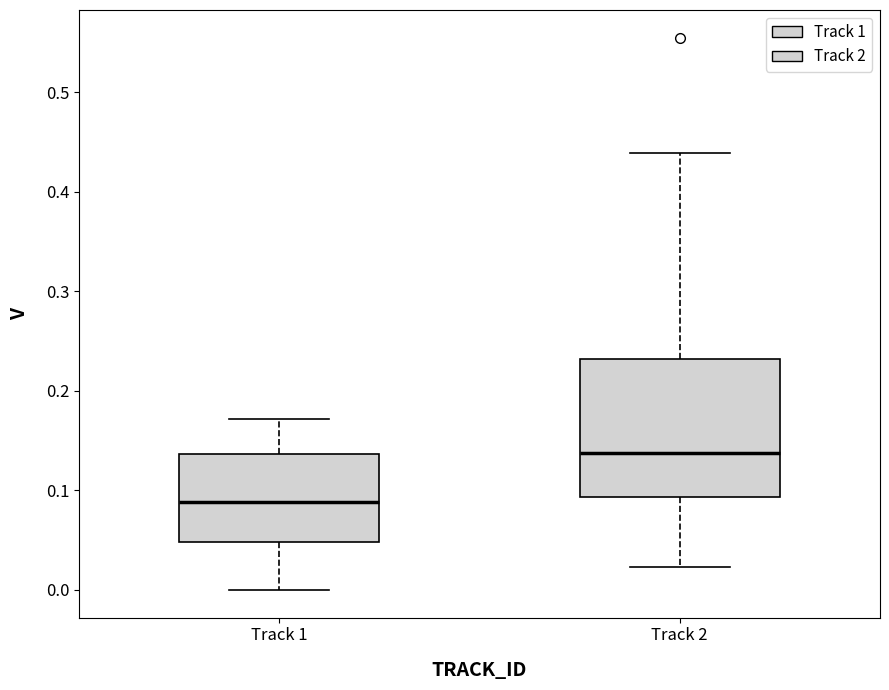

Reading left to right, read every box against the y-axis: the position of its median line, the range the box covers, and the ends of its whiskers. The values are not printed on the chart, so give them approximately, as read against the axis.

Track 1: median 0.09, box 0.05 to 0.14, whiskers 0.00 to 0.17
Track 2: median 0.14, box 0.09 to 0.23, whiskers 0.02 to 0.44